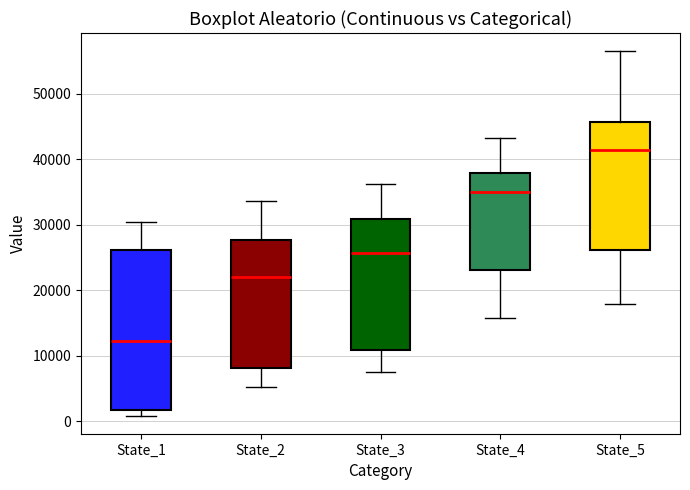

Reading left to right, read every box against the y-axis: the position of its median line, the range the box covers, and the ends of its whiskers. The values are not printed on the chart, so give them approximately, as read against the axis.

State_1: median 12000, box 2000 to 26000, whiskers 1000 to 30000
State_2: median 22000, box 8000 to 28000, whiskers 5000 to 34000
State_3: median 26000, box 11000 to 31000, whiskers 7000 to 36000
State_4: median 35000, box 23000 to 38000, whiskers 16000 to 43000
State_5: median 41000, box 26000 to 46000, whiskers 18000 to 56000